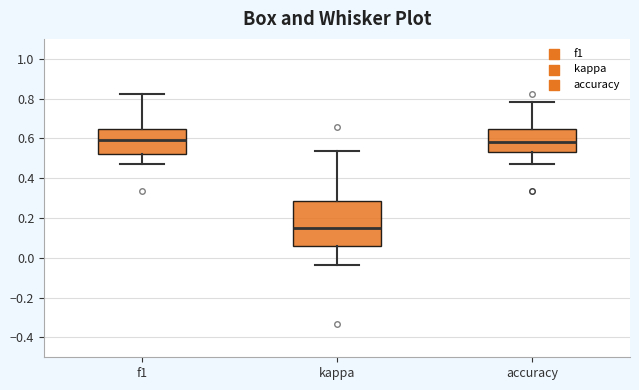

Which box is the tallest, from its lower edge to its upper edge?

kappa